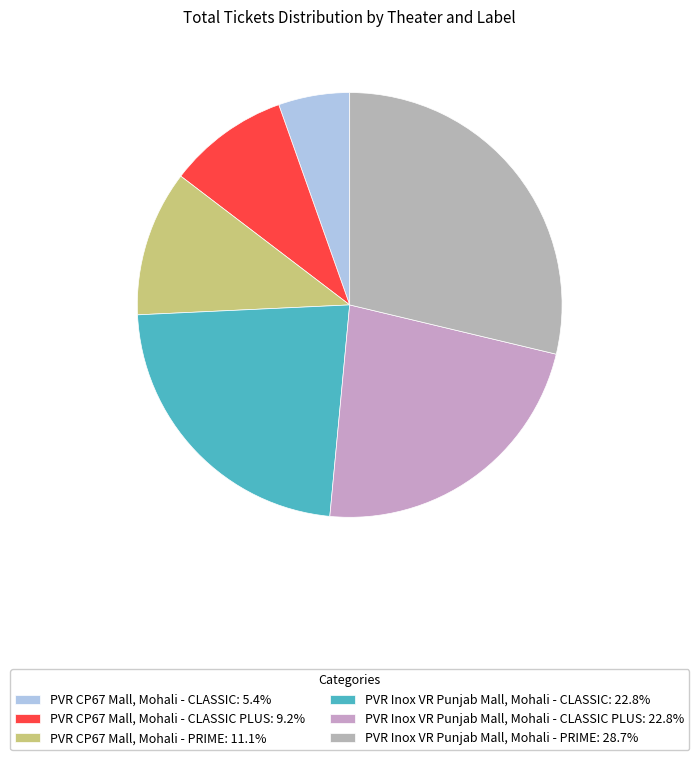

Which category has the biggest portion of the pie?

PVR Inox VR Punjab Mall, Mohali - PRIME